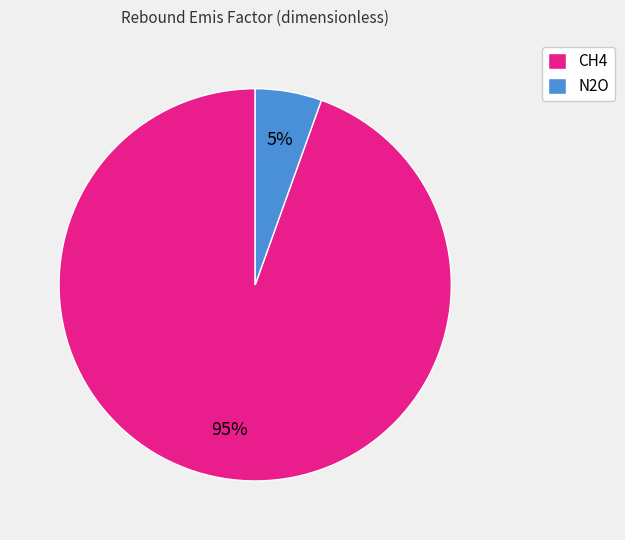

To the nearest percent, what is the combined percentage of CH4 and N2O?

100%